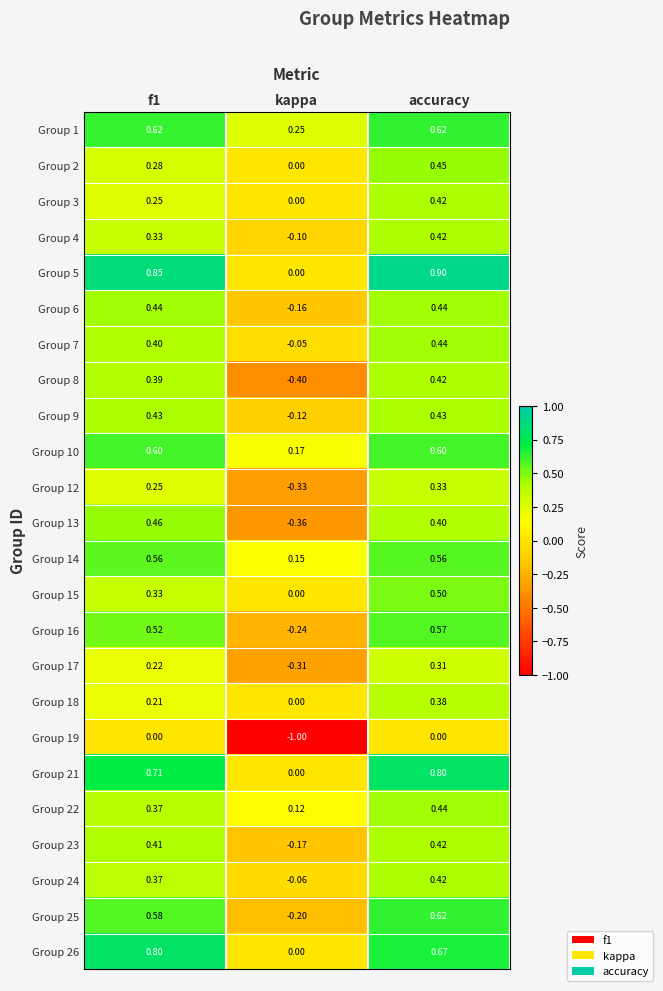

At which label is Group 6 closest to 0?

kappa